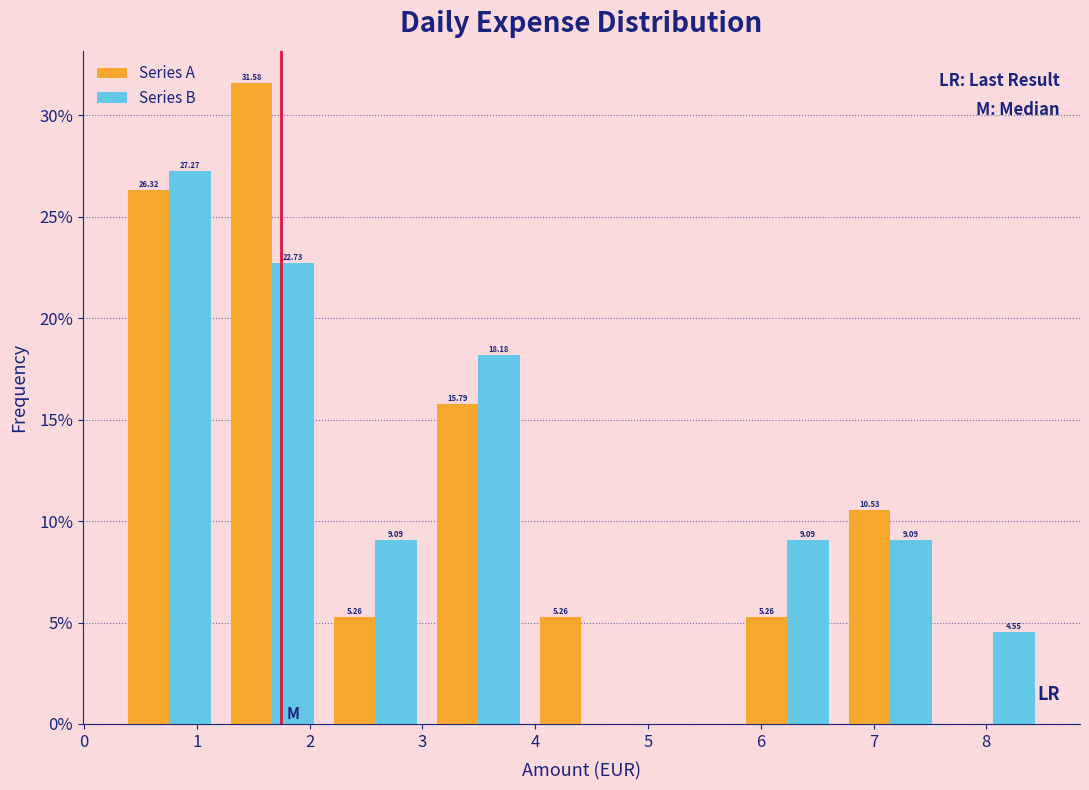

In the Series A series, which range on the x-axis has the tallest bar?

1.2 to 2.1